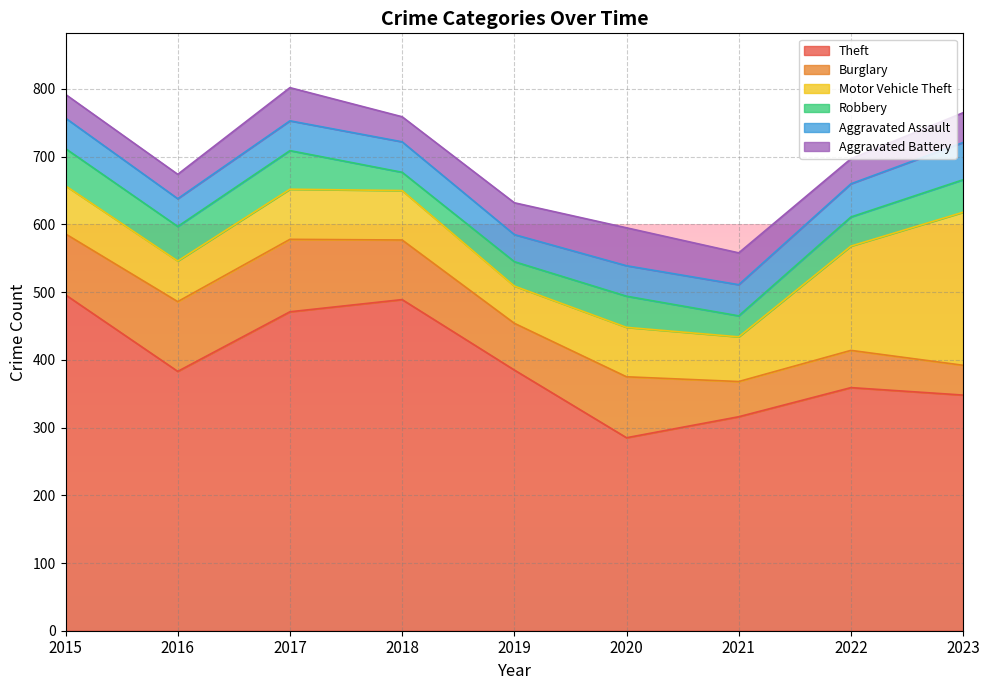

What is the greatest value displayed?

496